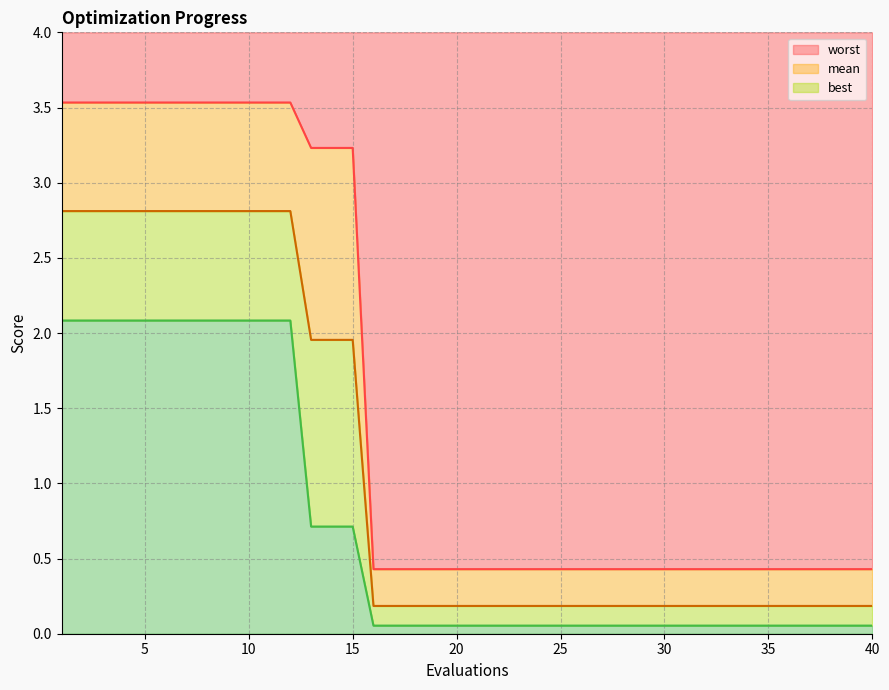

Reading left to right, what are all the values shown in this chart?

mean: 1=2.8	2=2.8	3=2.8	4=2.8	5=2.8	6=2.8	7=2.8	8=2.8	9=2.8	10=2.8	11=2.8	12=2.8	13=2.0	14=2.0	15=2.0	16=0.2	17=0.2	18=0.2	19=0.2	20=0.2	21=0.2	22=0.2	23=0.2	24=0.2	25=0.2	26=0.2	27=0.2	28=0.2	29=0.2	30=0.2	31=0.2	32=0.2	33=0.2	34=0.2	35=0.2	36=0.2	37=0.2	38=0.2	39=0.2	40=0.2
best: 1=2.1	2=2.1	3=2.1	4=2.1	5=2.1	6=2.1	7=2.1	8=2.1	9=2.1	10=2.1	11=2.1	12=2.1	13=0.7	14=0.7	15=0.7	16=0.1	17=0.1	18=0.1	19=0.1	20=0.1	21=0.1	22=0.1	23=0.1	24=0.1	25=0.1	26=0.1	27=0.1	28=0.1	29=0.1	30=0.1	31=0.1	32=0.1	33=0.1	34=0.1	35=0.1	36=0.1	37=0.1	38=0.1	39=0.1	40=0.1
worst: 1=3.5	2=3.5	3=3.5	4=3.5	5=3.5	6=3.5	7=3.5	8=3.5	9=3.5	10=3.5	11=3.5	12=3.5	13=3.2	14=3.2	15=3.2	16=0.4	17=0.4	18=0.4	19=0.4	20=0.4	21=0.4	22=0.4	23=0.4	24=0.4	25=0.4	26=0.4	27=0.4	28=0.4	29=0.4	30=0.4	31=0.4	32=0.4	33=0.4	34=0.4	35=0.4	36=0.4	37=0.4	38=0.4	39=0.4	40=0.4